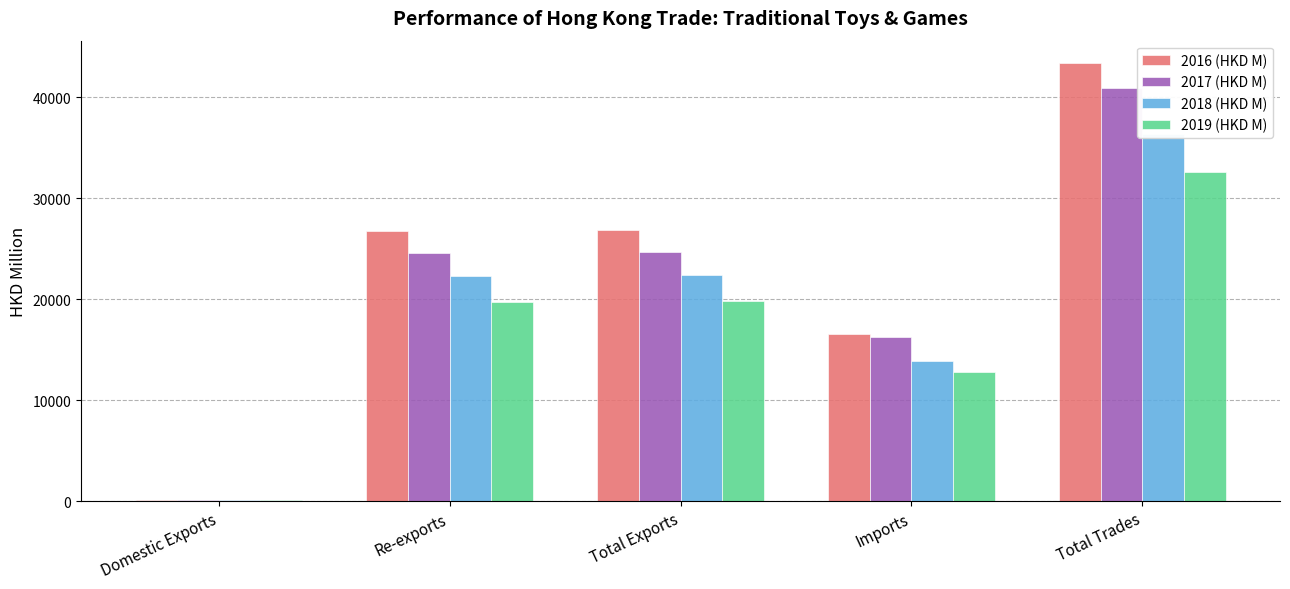

How many bars are there in each group?

4